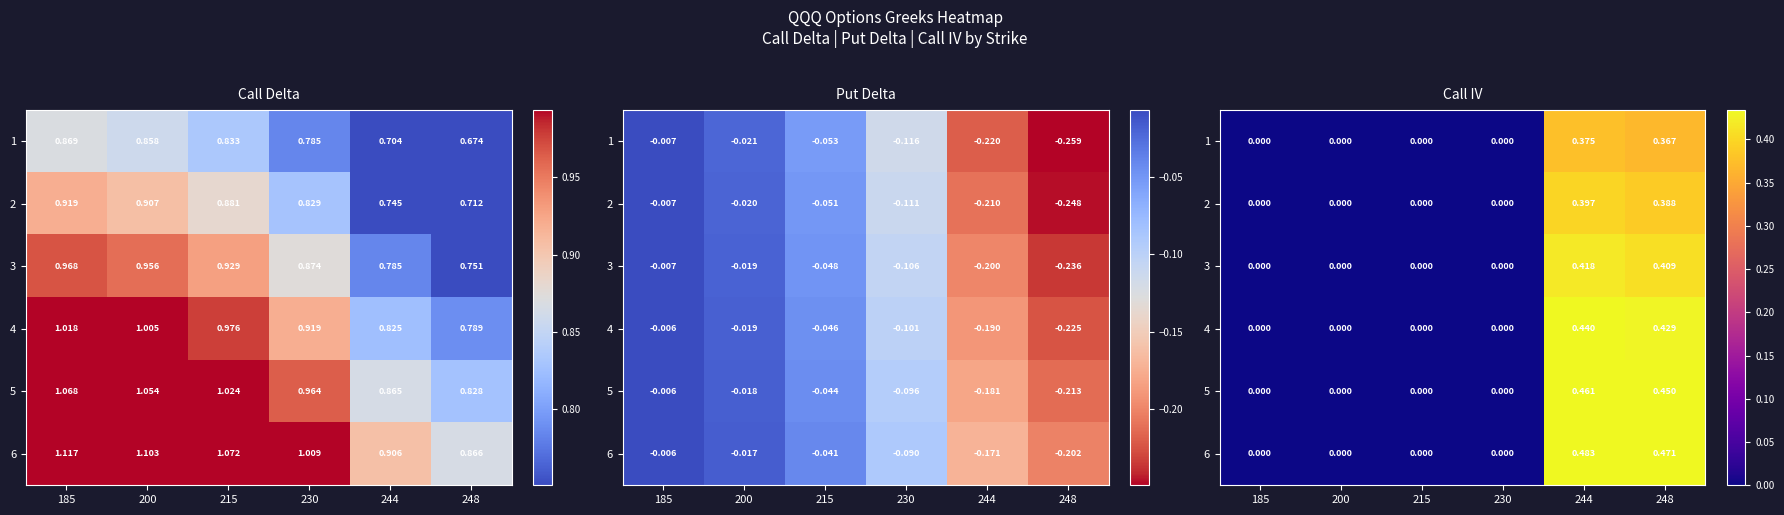

How many 3 values are between 0 and 1?

6